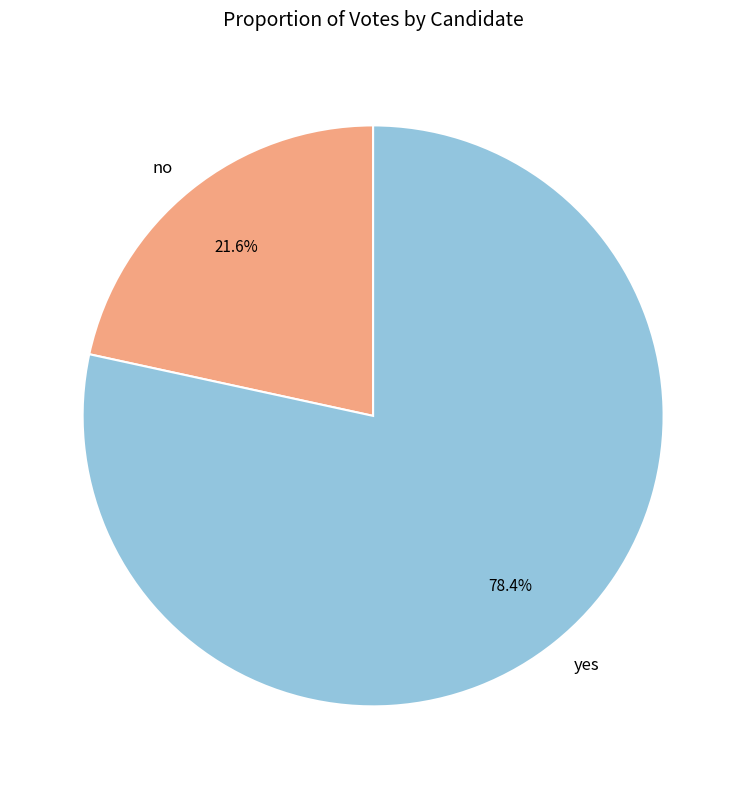

Is it true that yes is 78% of the pie?

True